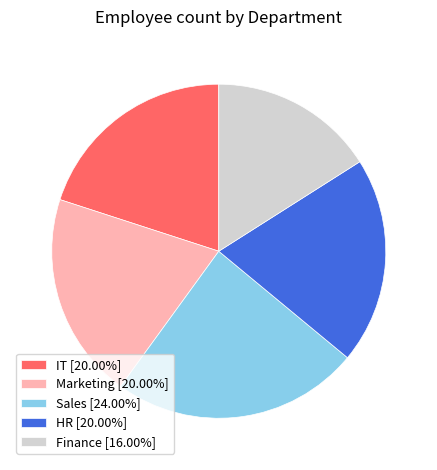

How many segments does this pie chart have?

5